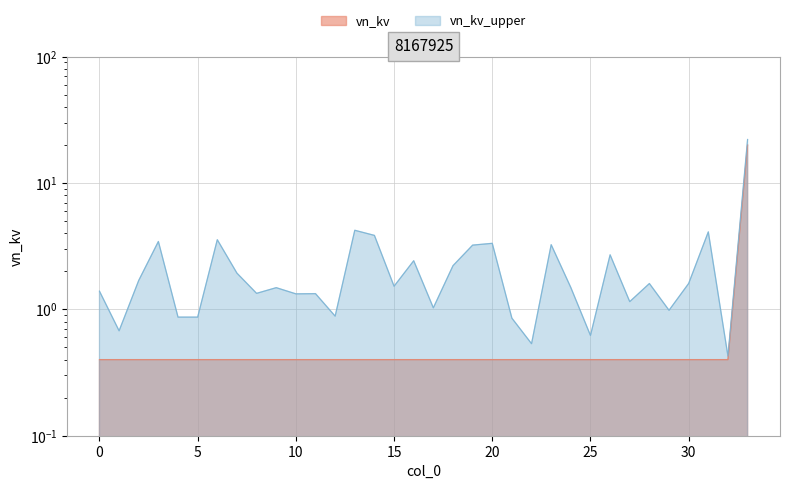

Reading left to right, list all the values displayed in this chart.

0=0.4	1=0.4	2=0.4	3=0.4	4=0.4	5=0.4	6=0.4	7=0.4	8=0.4	9=0.4	10=0.4	11=0.4	12=0.4	13=0.4	14=0.4	15=0.4	16=0.4	17=0.4	18=0.4	19=0.4	20=0.4	21=0.4	22=0.4	23=0.4	24=0.4	25=0.4	26=0.4	27=0.4	28=0.4	29=0.4	30=0.4	31=0.4	32=0.4	33=20.0